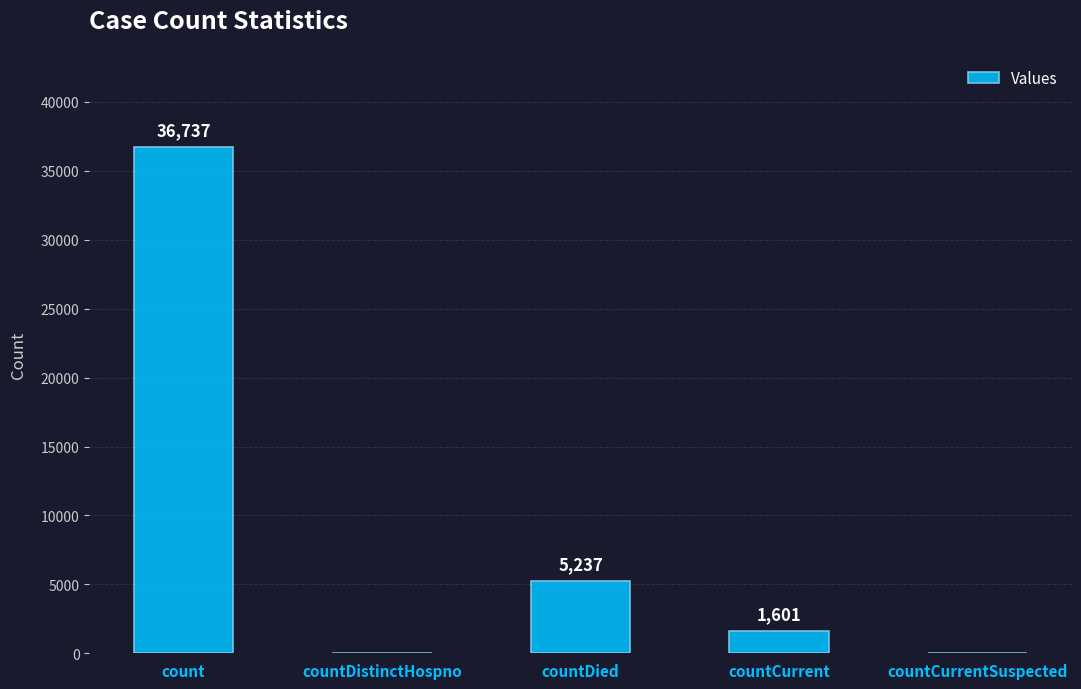

Reading left to right, what are all the values shown in this chart?

36737	0	5237	1601	0